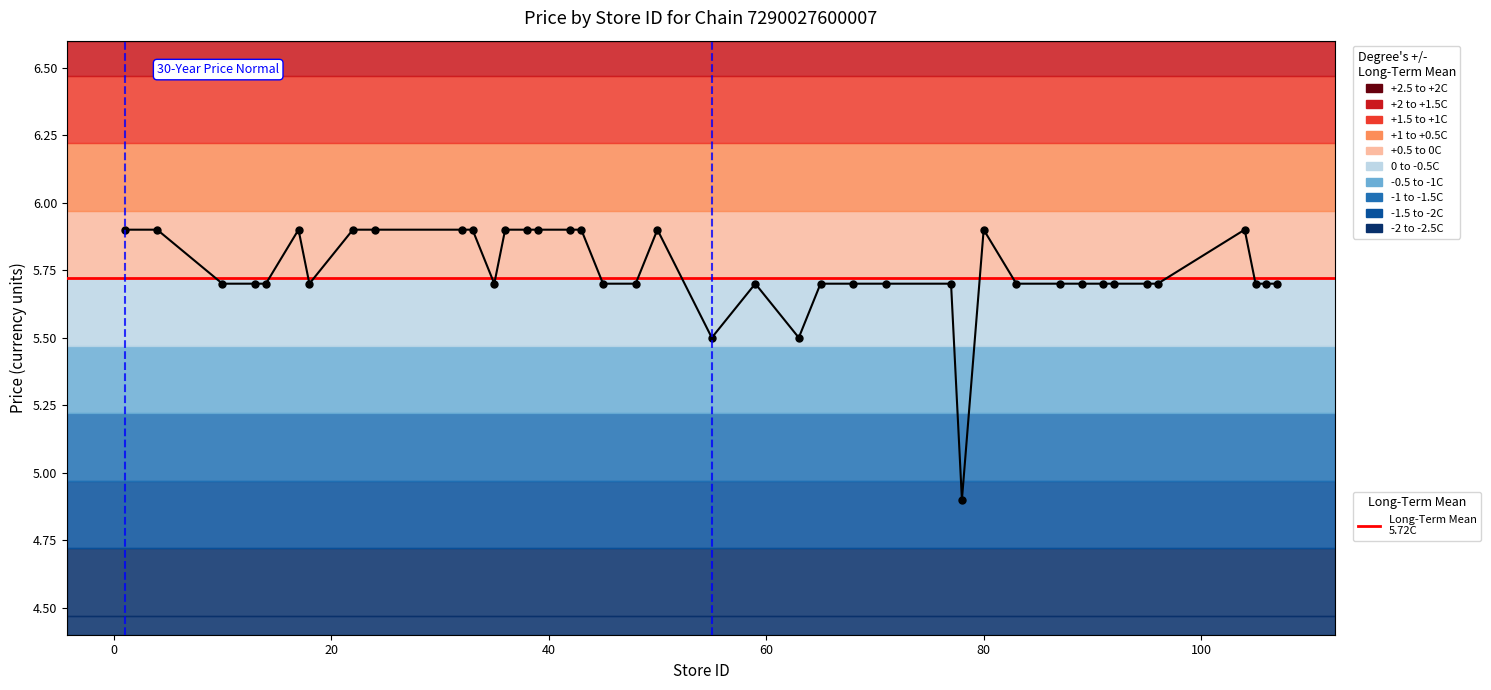

What is the maximum value shown in the chart?

5.9